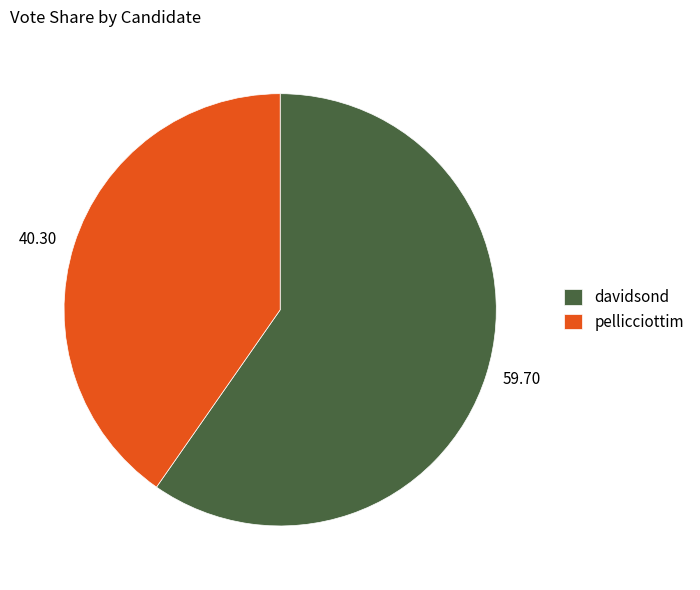

Count the number of slices in the pie.

2